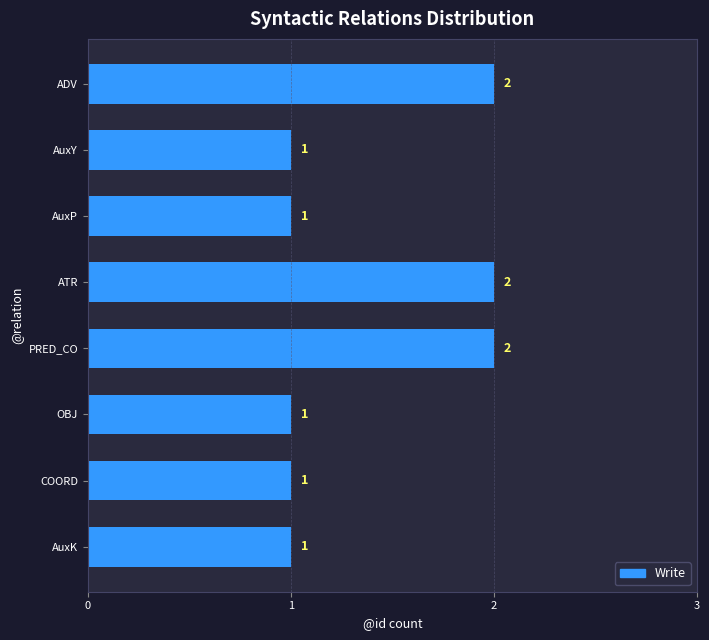

Are the bars horizontal?

Yes